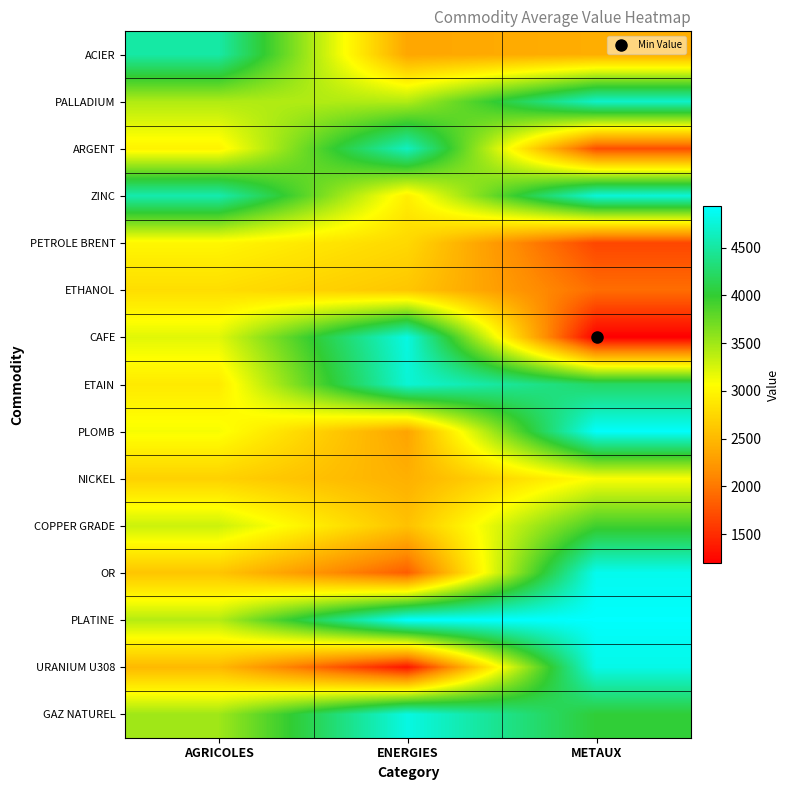

Which series has the largest range (max minus min)?

CAFE